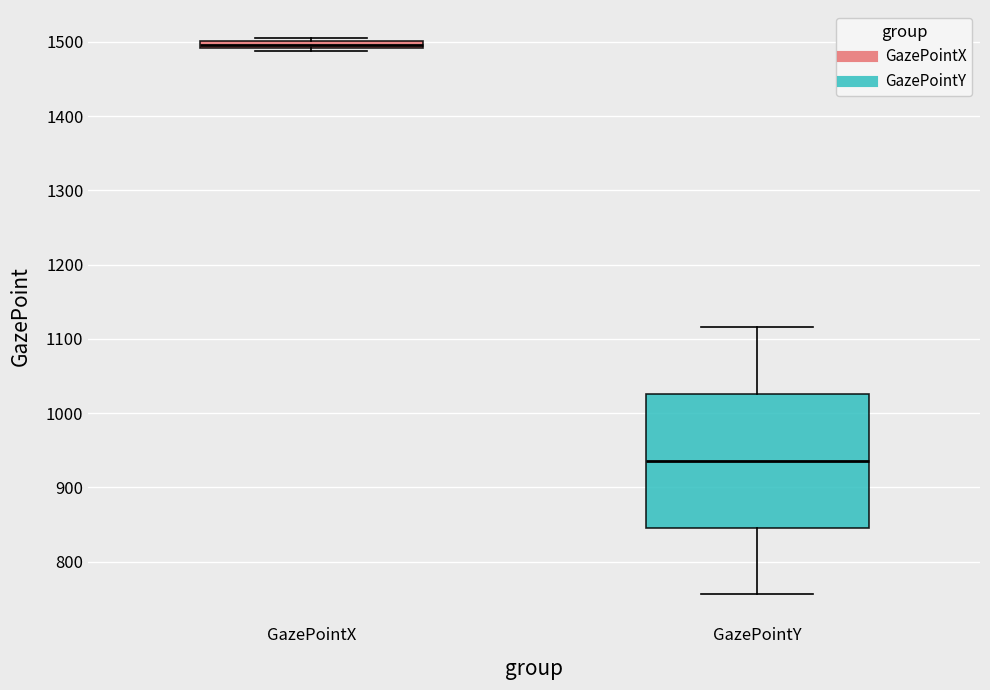

Which box is the tallest, from its lower edge to its upper edge?

GazePointY